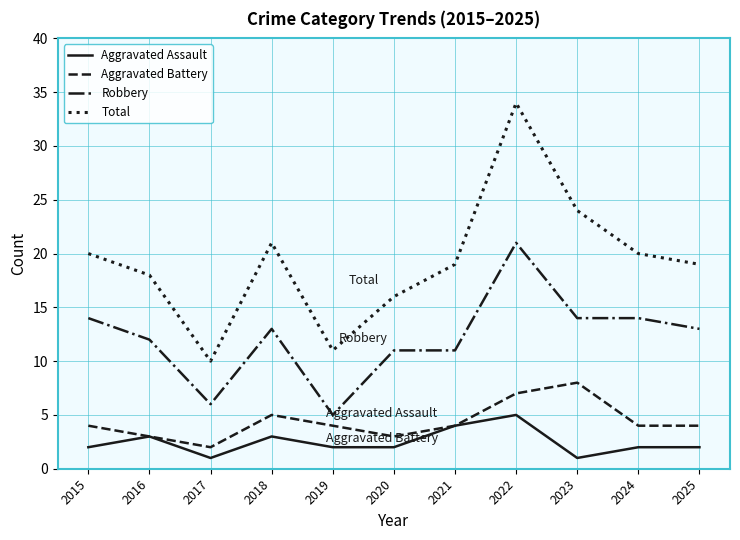

What value does the Aggravated Battery series have at 2018?

5